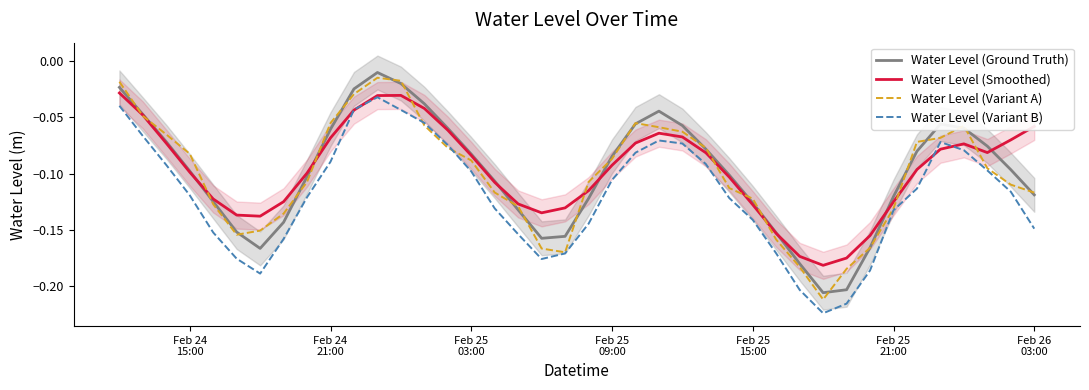

Reading left to right, what are all the values shown in this chart?

Water Level (Ground Truth): -0.0	-0.0	-0.1	-0.1	-0.1	-0.2	-0.2	-0.1	-0.1	-0.1	-0.0	-0.0	-0.0	-0.0	-0.1	-0.1	-0.1	-0.1	-0.2	-0.2	-0.1	-0.1	-0.1	-0.0	-0.1	-0.1	-0.1	-0.1	-0.2	-0.2	-0.2	-0.2	-0.2	-0.1	-0.1	-0.1	-0.1	-0.1	-0.1	-0.1
Water Level (Smoothed): -0.0	-0.0	-0.1	-0.1	-0.1	-0.1	-0.1	-0.1	-0.1	-0.1	-0.0	-0.0	-0.0	-0.0	-0.1	-0.1	-0.1	-0.1	-0.1	-0.1	-0.1	-0.1	-0.1	-0.1	-0.1	-0.1	-0.1	-0.1	-0.2	-0.2	-0.2	-0.2	-0.2	-0.1	-0.1	-0.1	-0.1	-0.1	-0.1	-0.1
Water Level (Variant A): -0.0	-0.0	-0.1	-0.1	-0.1	-0.2	-0.2	-0.1	-0.1	-0.1	-0.0	-0.0	-0.0	-0.1	-0.1	-0.1	-0.1	-0.1	-0.2	-0.2	-0.1	-0.1	-0.1	-0.1	-0.1	-0.1	-0.1	-0.1	-0.2	-0.2	-0.2	-0.2	-0.2	-0.1	-0.1	-0.1	-0.1	-0.1	-0.1	-0.1
Water Level (Variant B): -0.0	-0.1	-0.1	-0.1	-0.2	-0.2	-0.2	-0.2	-0.1	-0.1	-0.0	-0.0	-0.0	-0.1	-0.1	-0.1	-0.1	-0.2	-0.2	-0.2	-0.1	-0.1	-0.1	-0.1	-0.1	-0.1	-0.1	-0.1	-0.2	-0.2	-0.2	-0.2	-0.2	-0.1	-0.1	-0.1	-0.1	-0.1	-0.1	-0.1